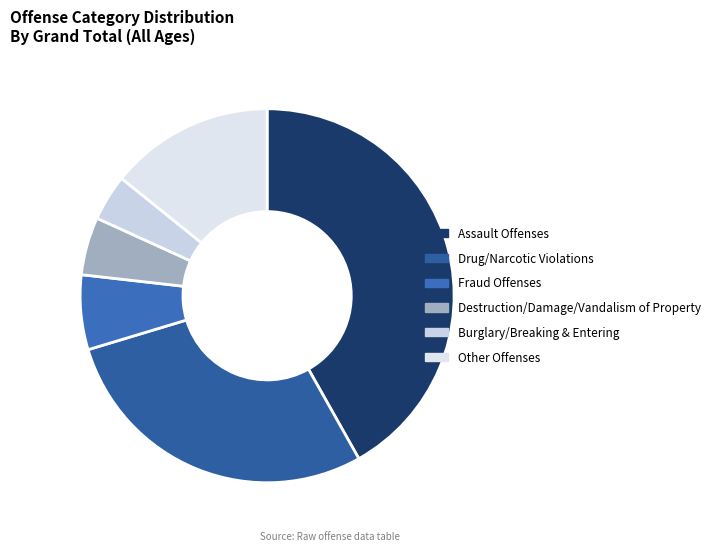

Count the number of slices in the pie.

6